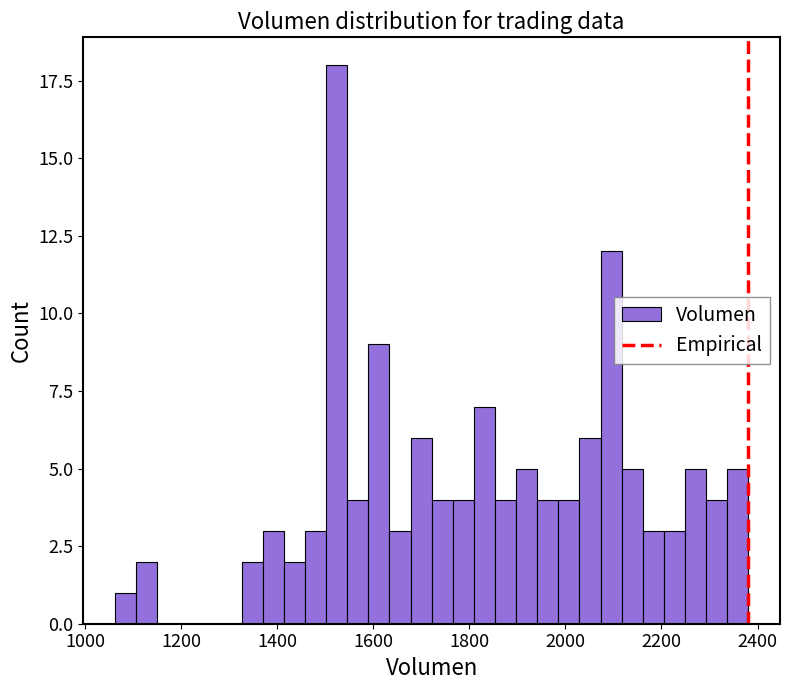

Around what value on the x-axis is the tallest bar? Give the approximate position of its centre, as read against the axis.

1520